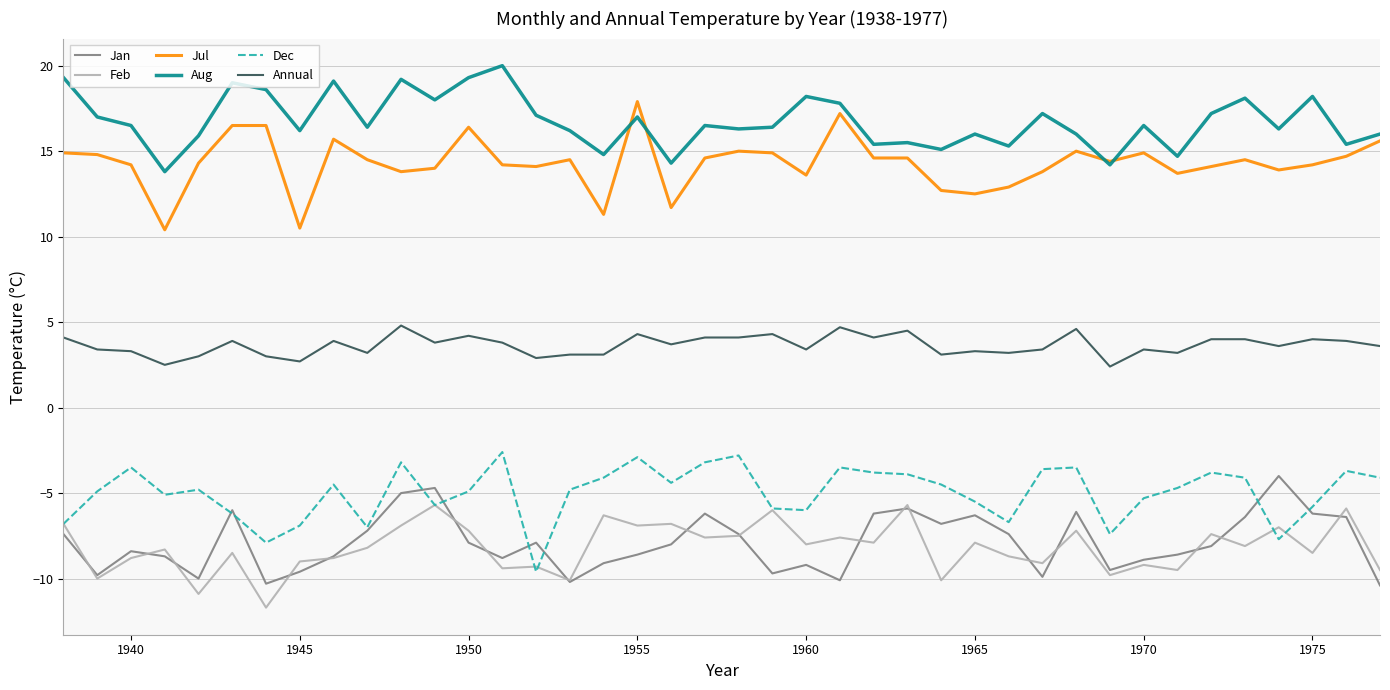

Rank the series by their maximum value, from highest to lowest.

Aug, Jul, Annual, Dec, Jan, Feb